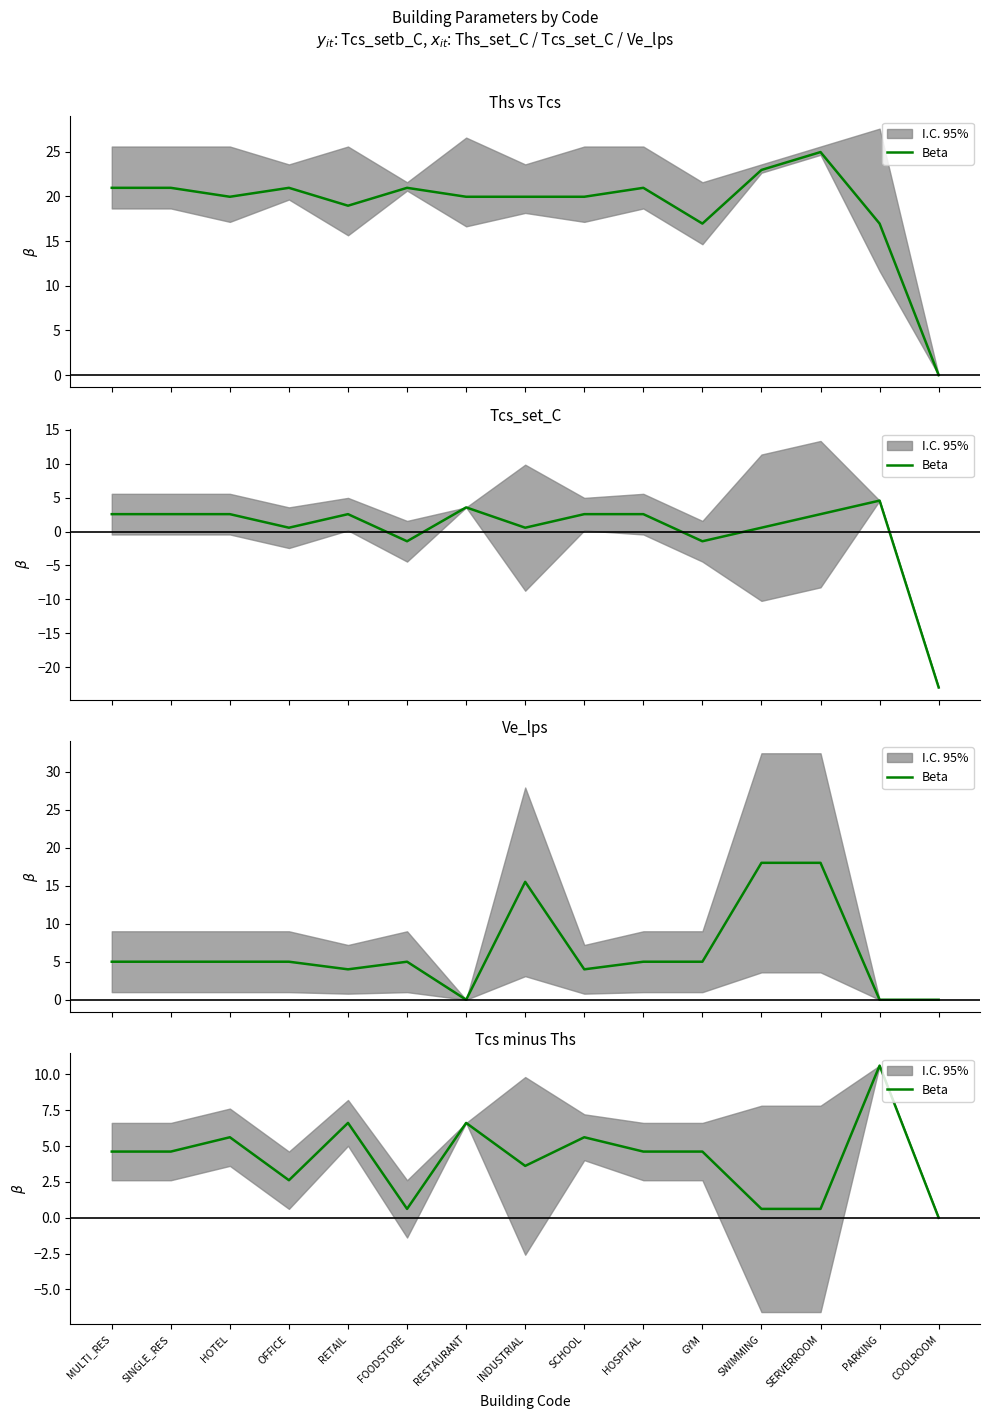

Count the number of values greater than 4.

9